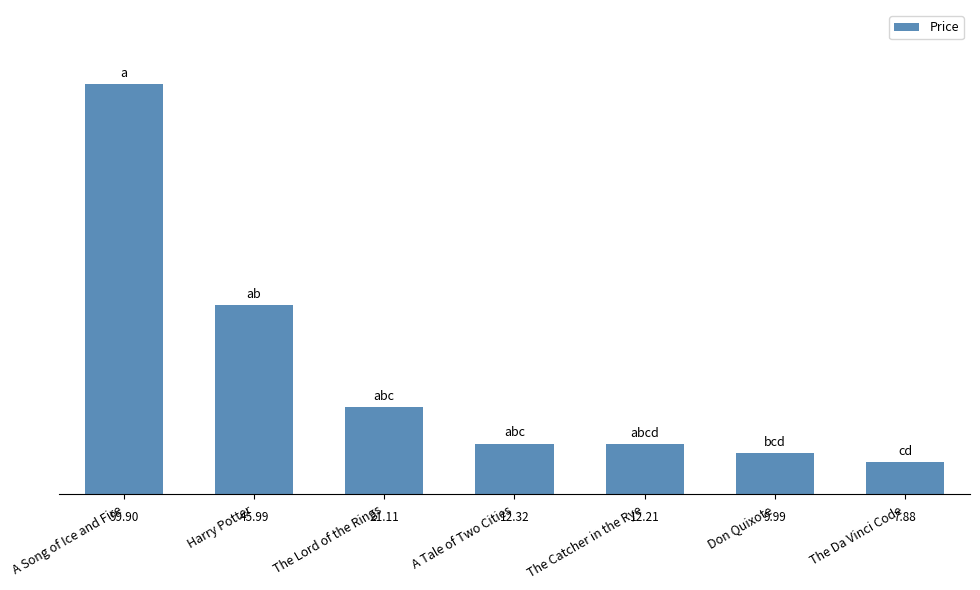

How many data points are less than 12?

2